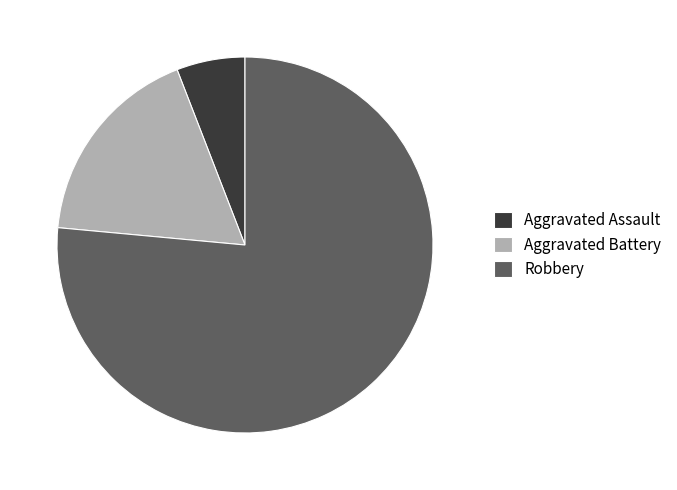

What is the ratio of the value at Robbery to the value at Aggravated Battery?

4.3